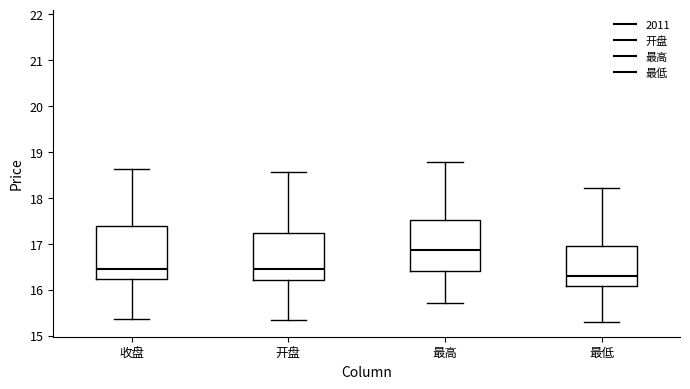

Which box has the highest median line?

最高